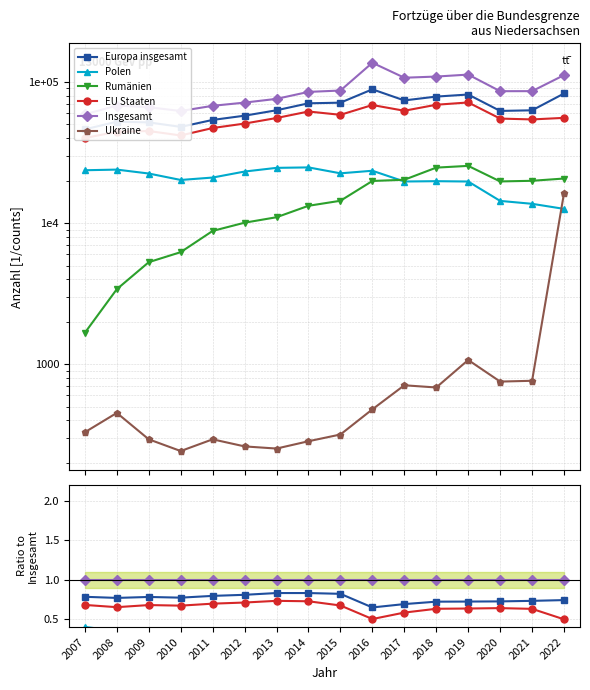

Where is Rumänien nearest to the value 0?

2007